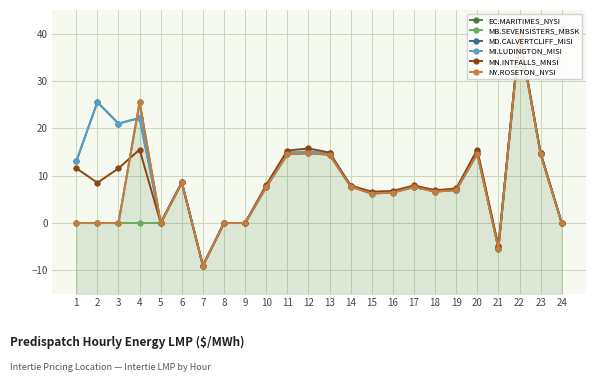

Which category has the lowest value in the MD.CALVERTCLIFF_MISI series?

7